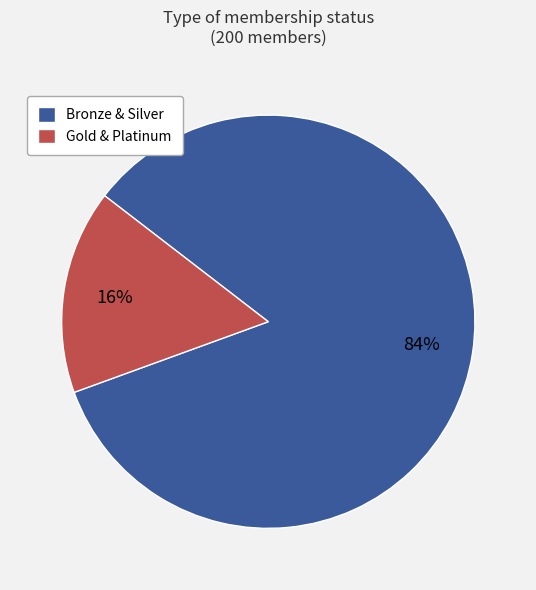

Count the number of slices in the pie.

2